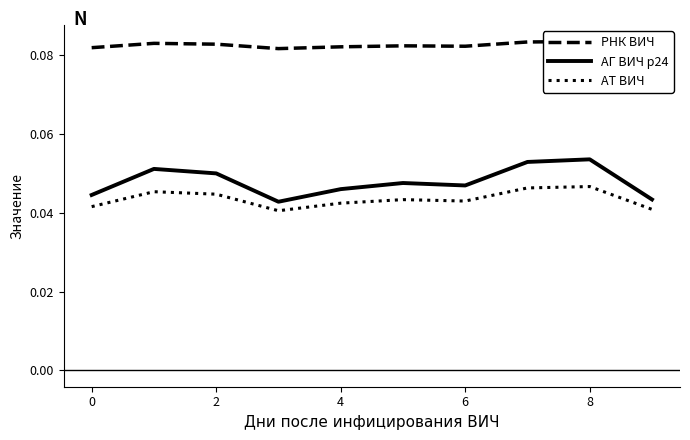

True or false: АТ ВИЧ and АГ ВИЧ р24 intersect in this chart.

False